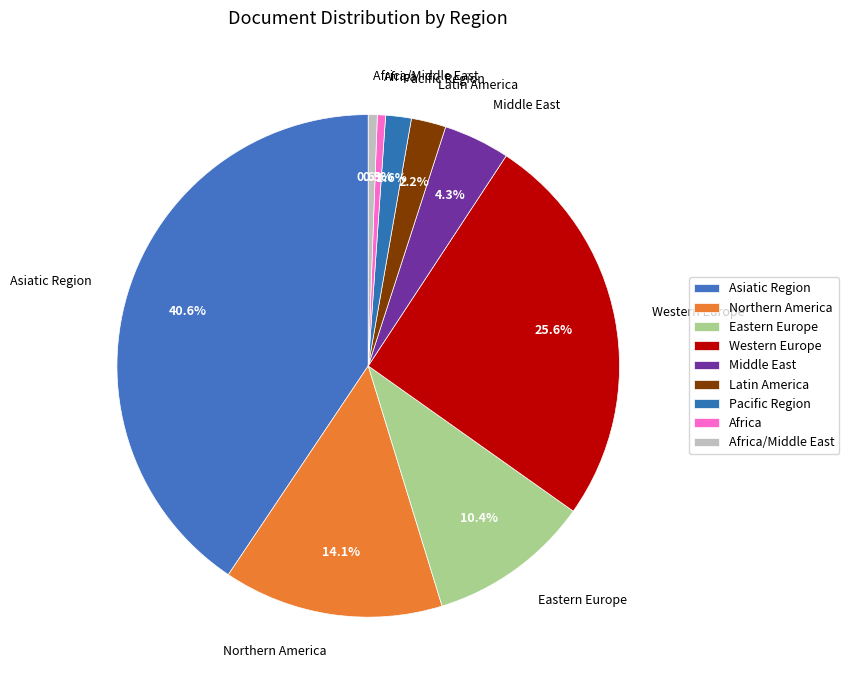

Is Africa the majority of the pie?

No